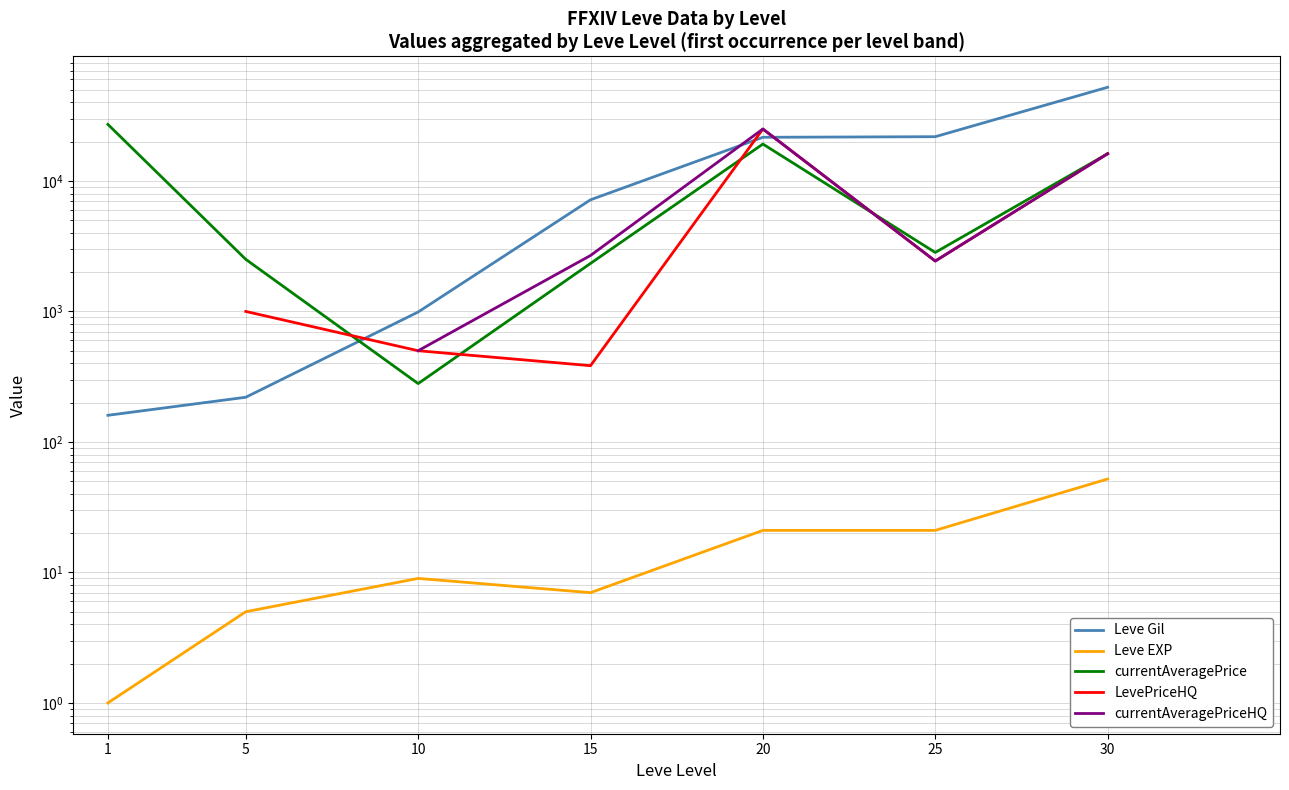

At which label does LevePriceHQ first exceed 1000?

20